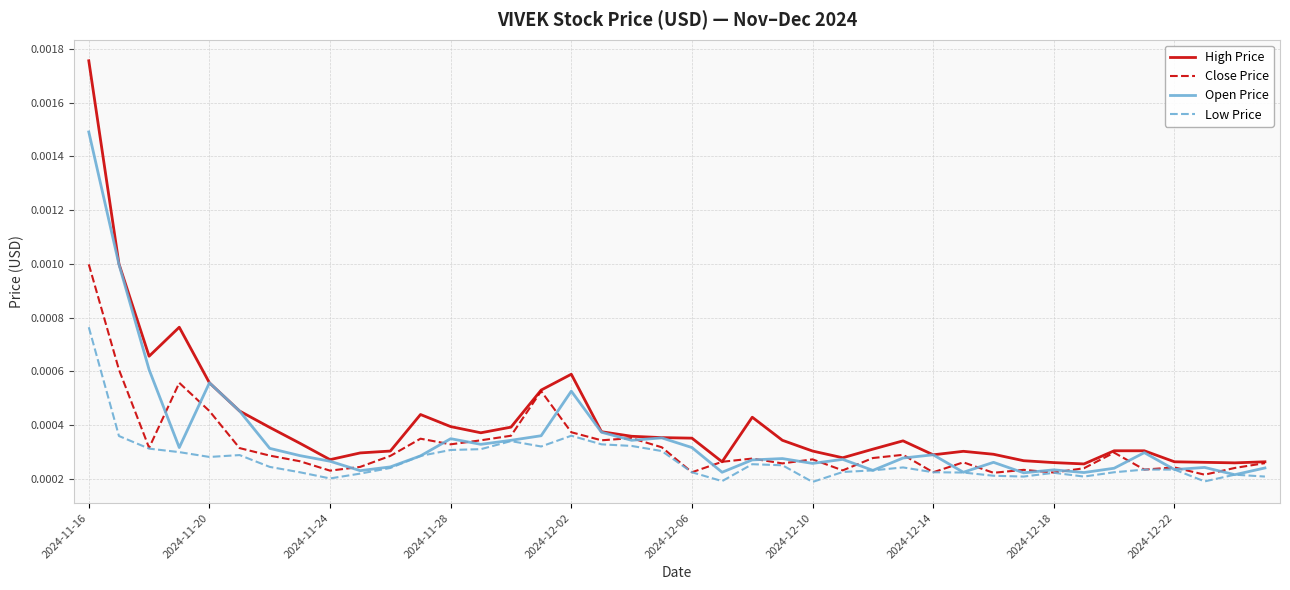

Rank the series by their maximum value, from highest to lowest.

High Price, Open Price, Close Price, Low Price